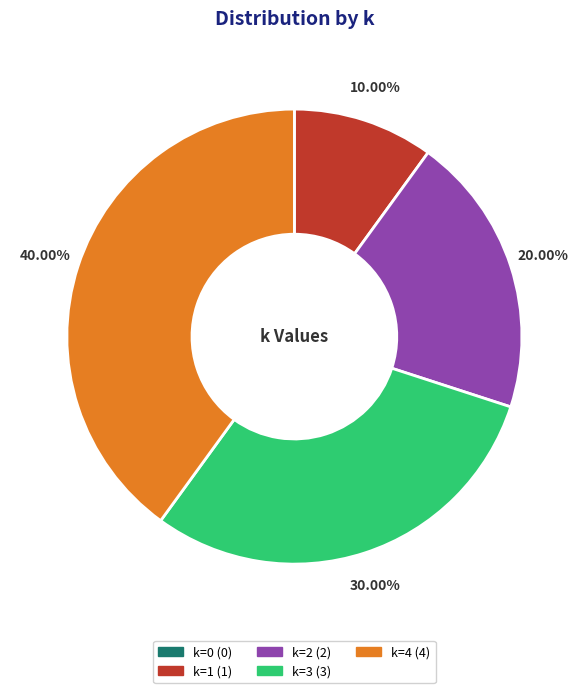

Is there a majority slice in this chart?

No